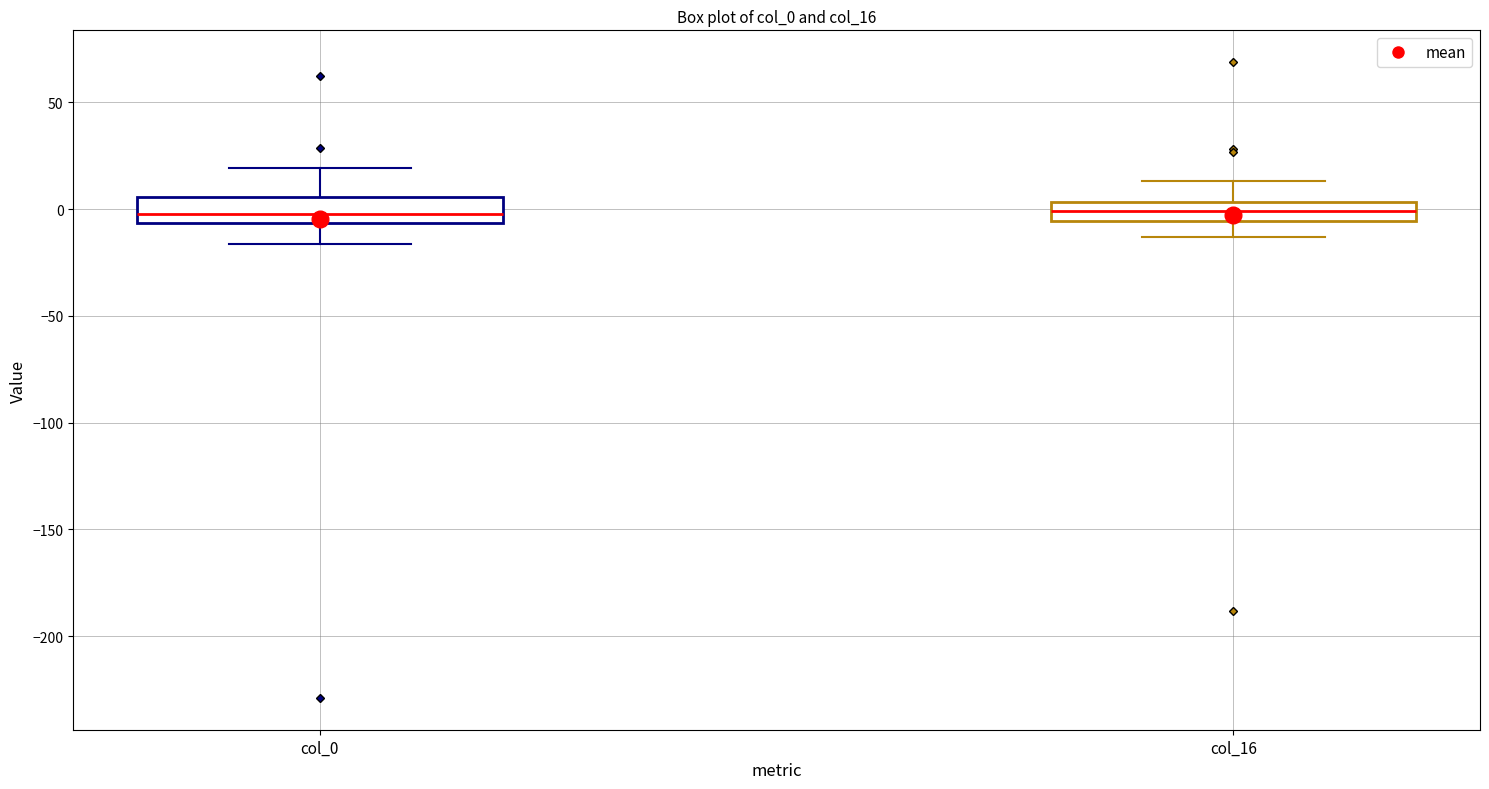

Reading left to right, transcribe this box plot: for each box, give where its median line is, the range the box spans, and where its two whiskers end, as read against the y-axis. The values are not printed on the chart, so give them approximately, as read against the axis.

col_0: median 0, box -5 to 5, whiskers -15 to 20
col_16: median 0, box -5 to 5, whiskers -15 to 15